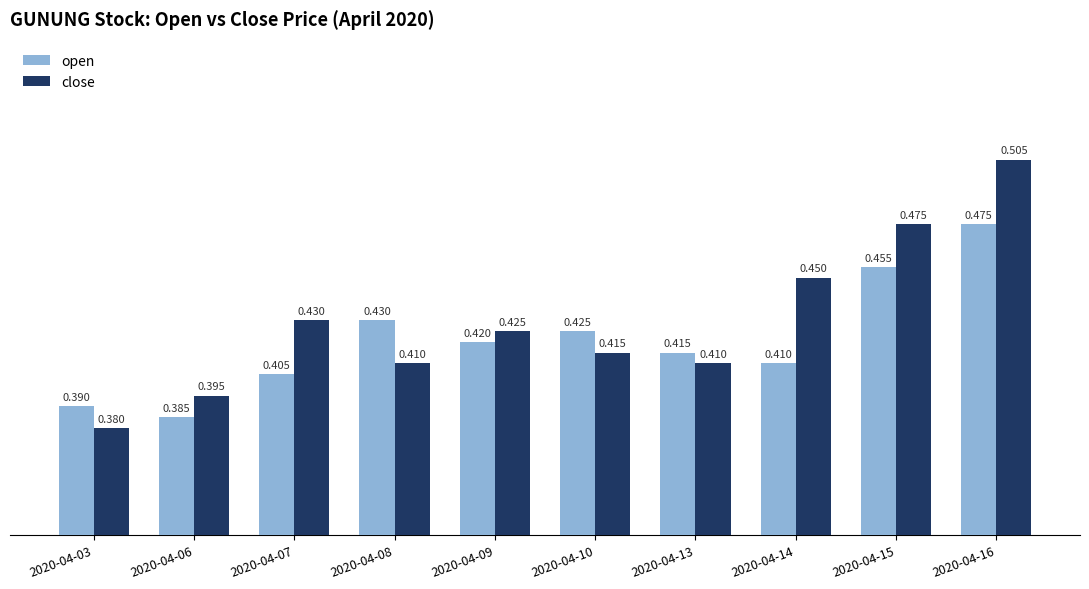

At how many categories does at least one series exceed 0?

10